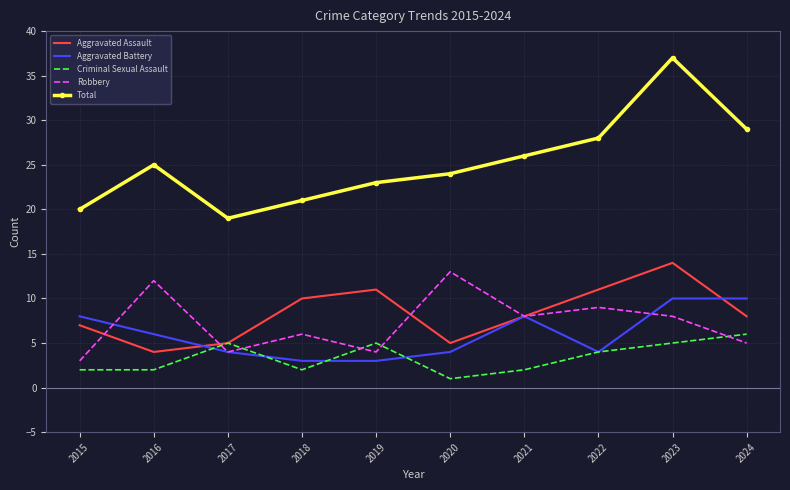

What is the difference between the maximum and minimum values in the Robbery series?

10